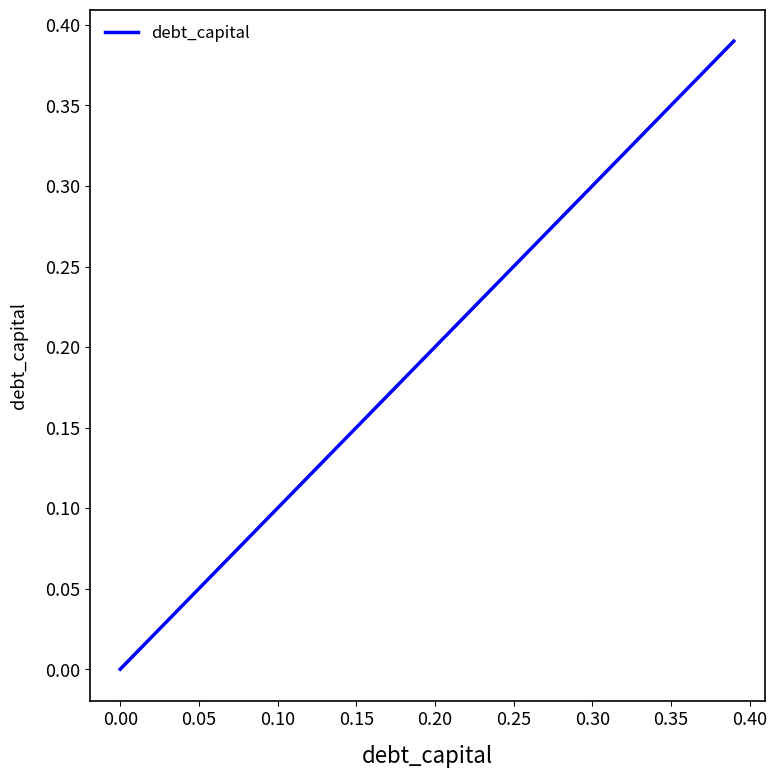

How many categories are shown in the chart?

40